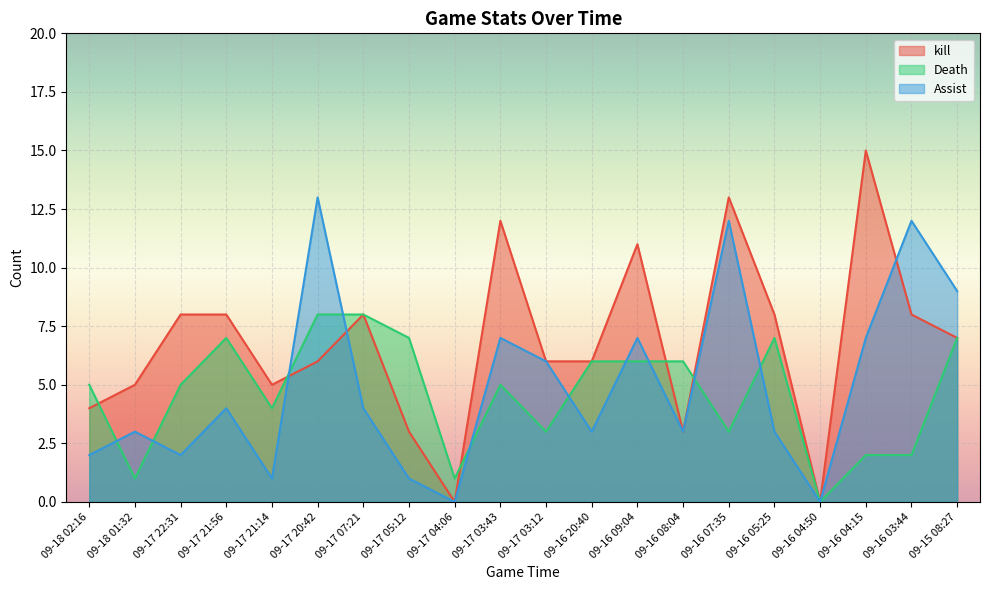

How many data points in Death are above 5?

9